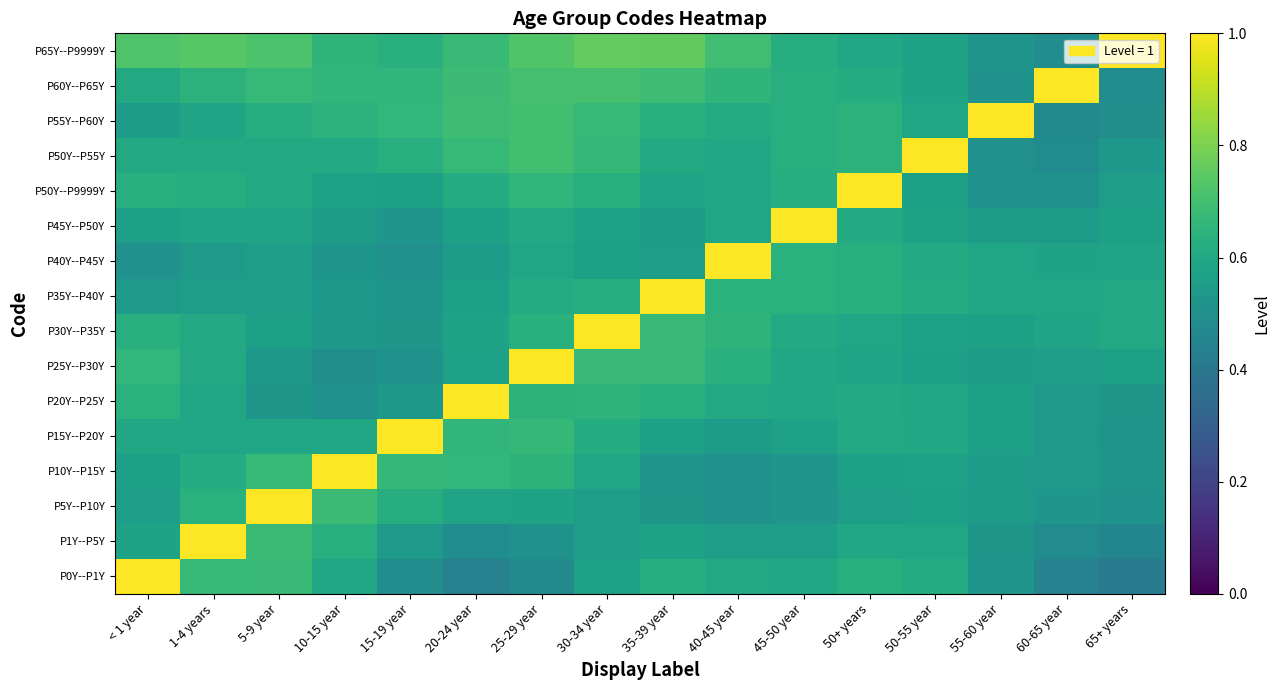

List the series in order of their peak value, lowest first.

P0Y--P1Y, P1Y--P5Y, P5Y--P10Y, P10Y--P15Y, P15Y--P20Y, P20Y--P25Y, P25Y--P30Y, P30Y--P35Y, P35Y--P40Y, P40Y--P45Y, P45Y--P50Y, P50Y--P9999Y, P50Y--P55Y, P55Y--P60Y, P60Y--P65Y, P65Y--P9999Y